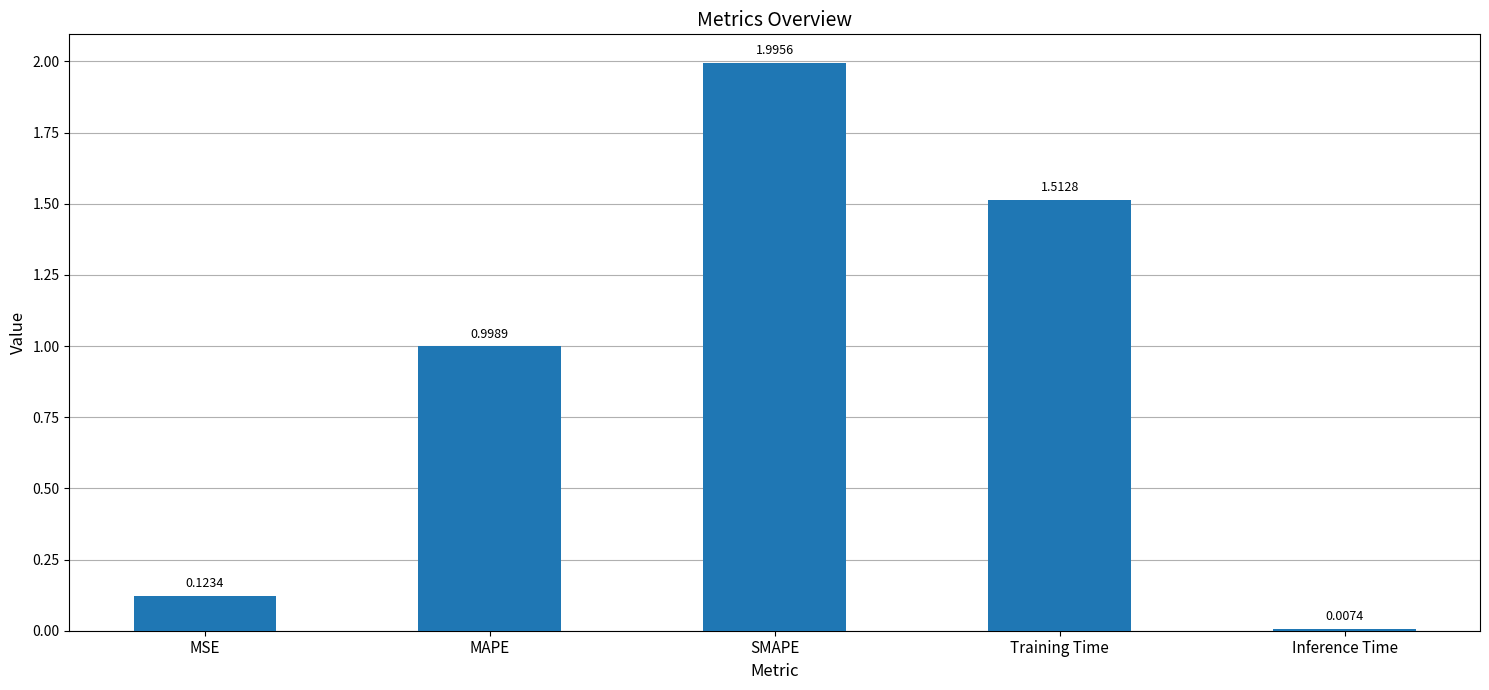

List the labels in order of value, smallest first.

Inference Time, MSE, MAPE, Training Time, SMAPE